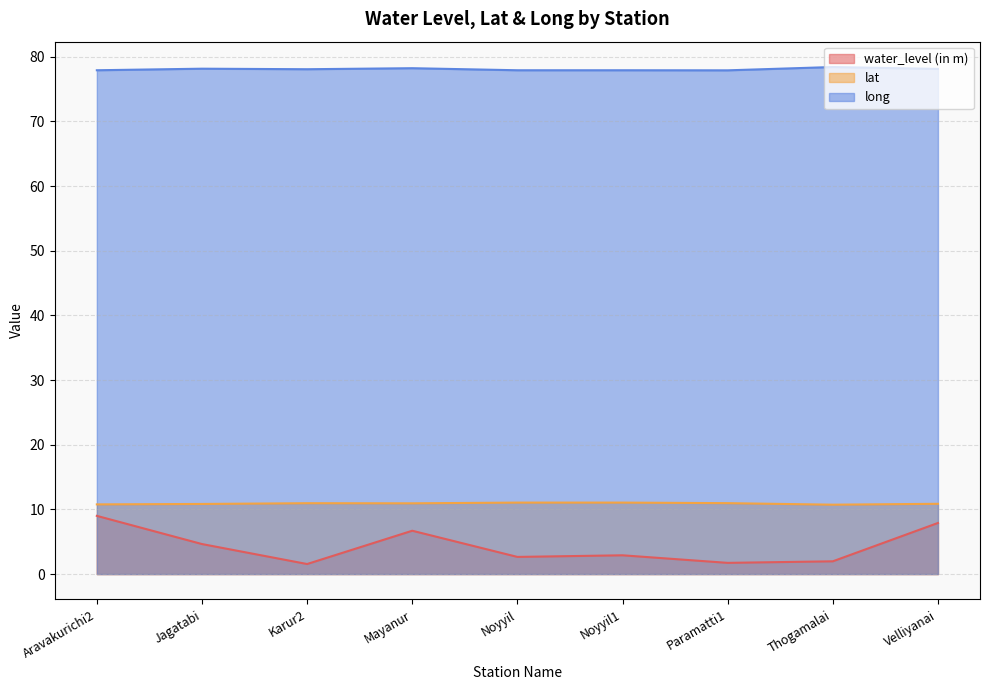

Reading left to right, list all the values displayed in this chart.

water_level (in m): 9.0	4.6	1.6	6.7	2.6	2.9	1.7	2.0	7.9
lat: 10.8	10.8	11.0	10.9	11.1	11.1	11.0	10.7	10.9
long: 77.9	78.2	78.1	78.2	77.9	77.9	77.9	78.4	78.1